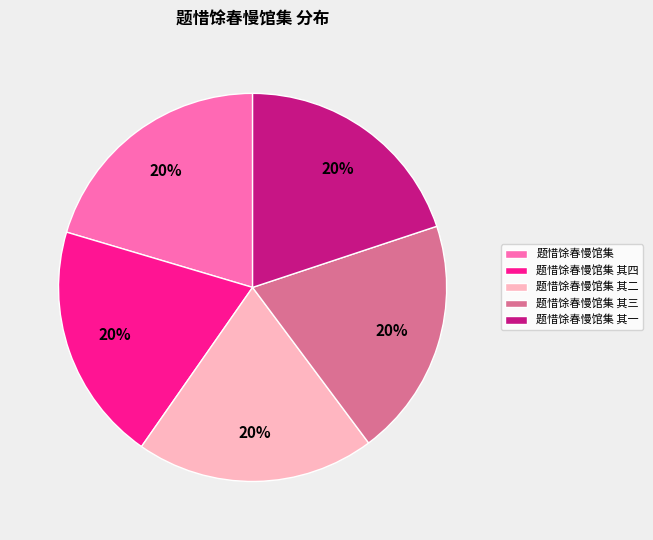

How many segments does this pie chart have?

5